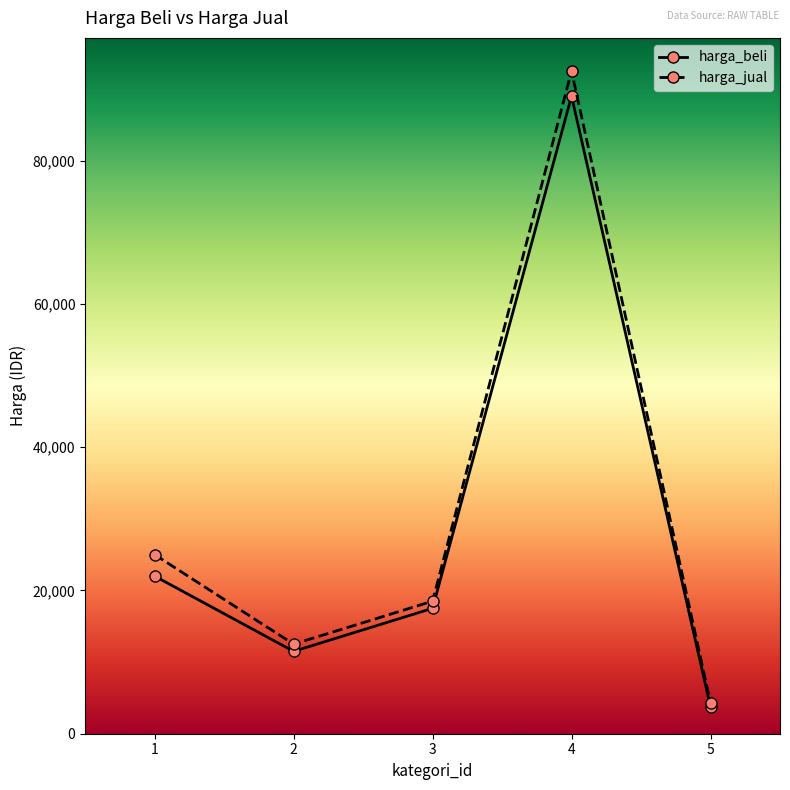

How many categories are shown in the chart?

5